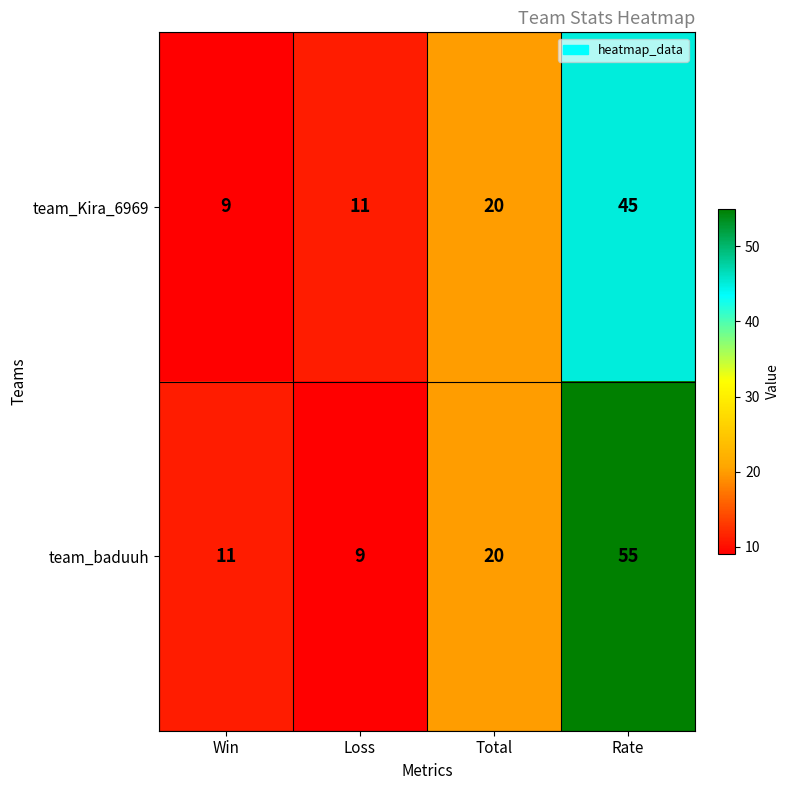

True or false: team_Kira_6969 has a value of 9 at Win.

True